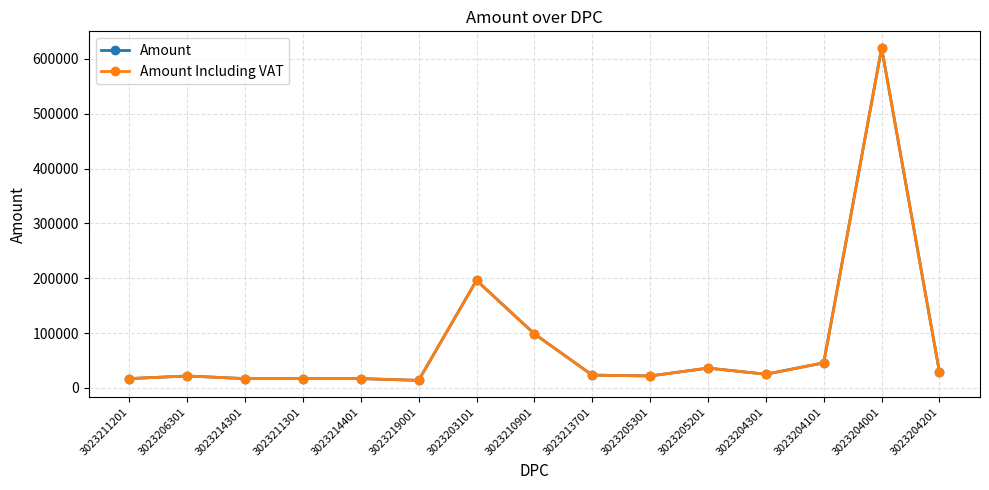

In Amount, how many points are lower than both neighbors (excluding endpoints)?

3